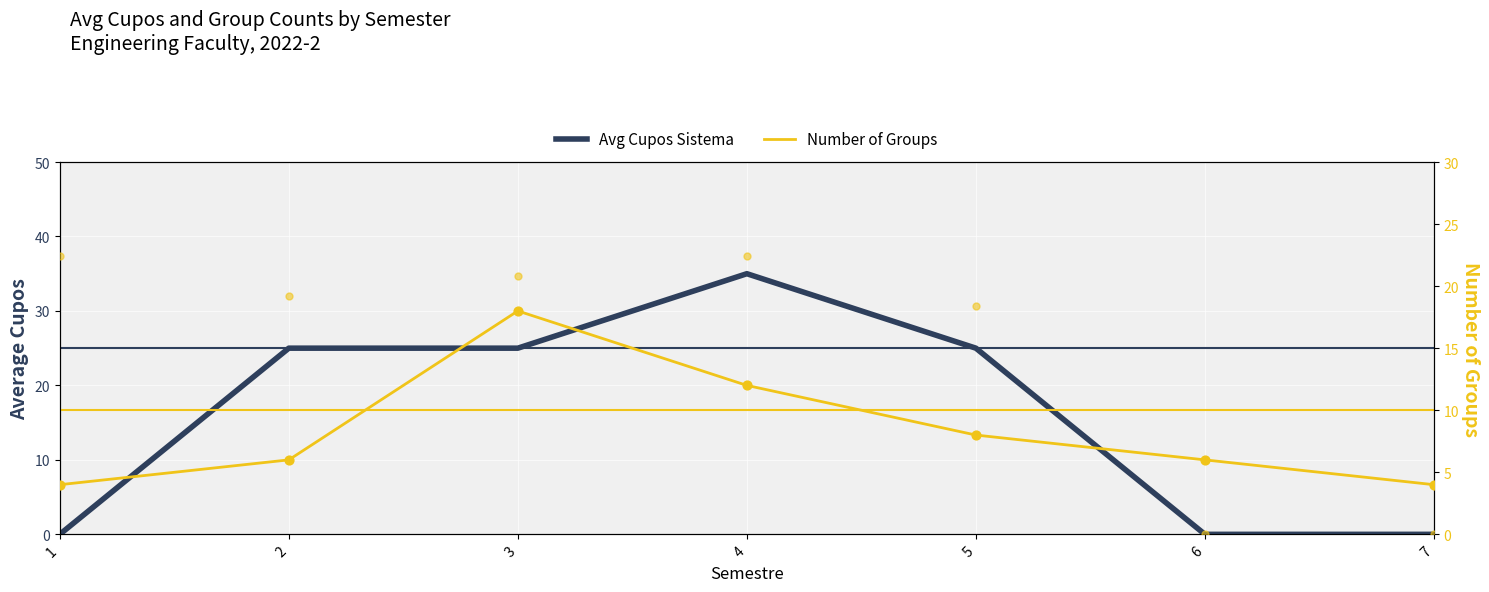

What is the total value across all series at 7?

4.0